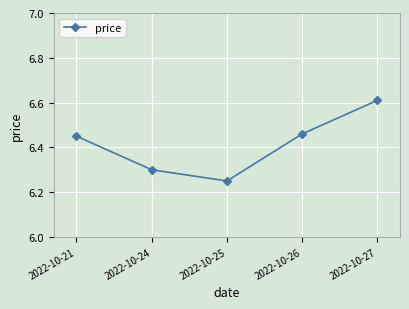

The chart shows a value of 10.6 at 2022-10-25. True or false?

False